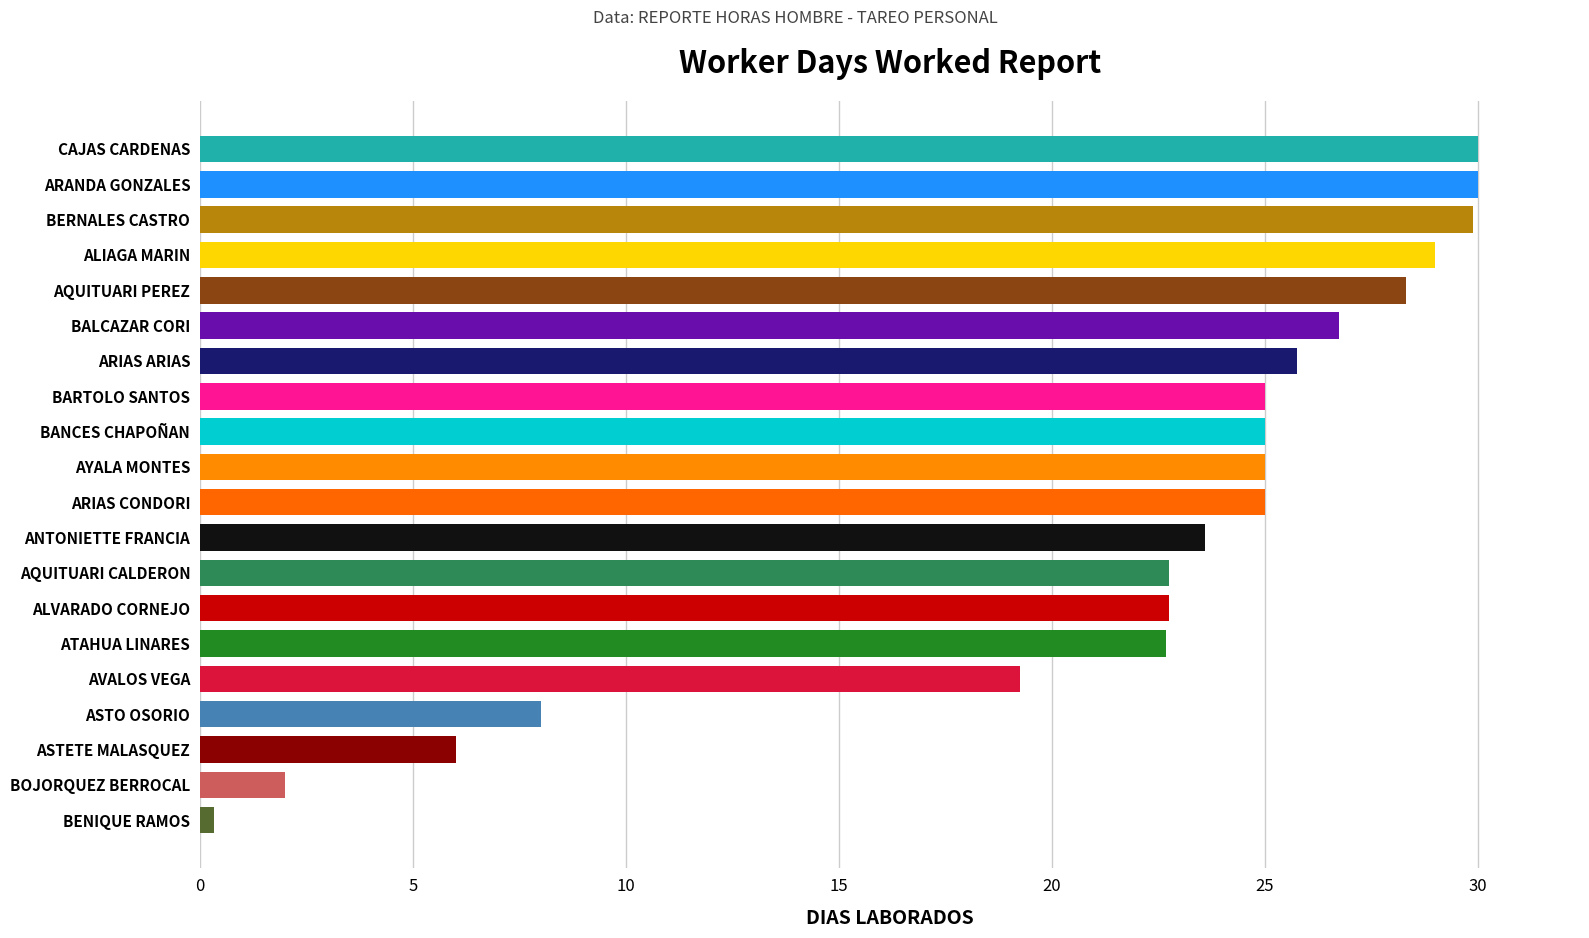

True or false: the data shows 26.8 at BALCAZAR CORI.

True